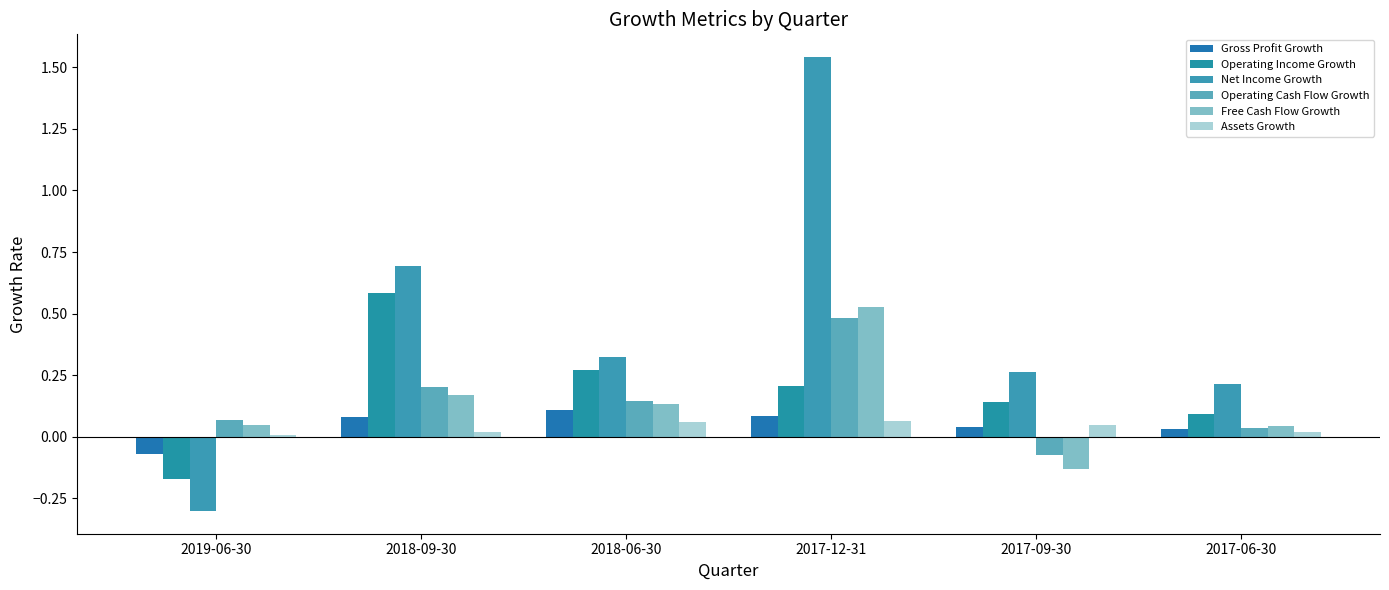

Is it true that Free Cash Flow Growth equals 0.0 at 2017-06-30?

True